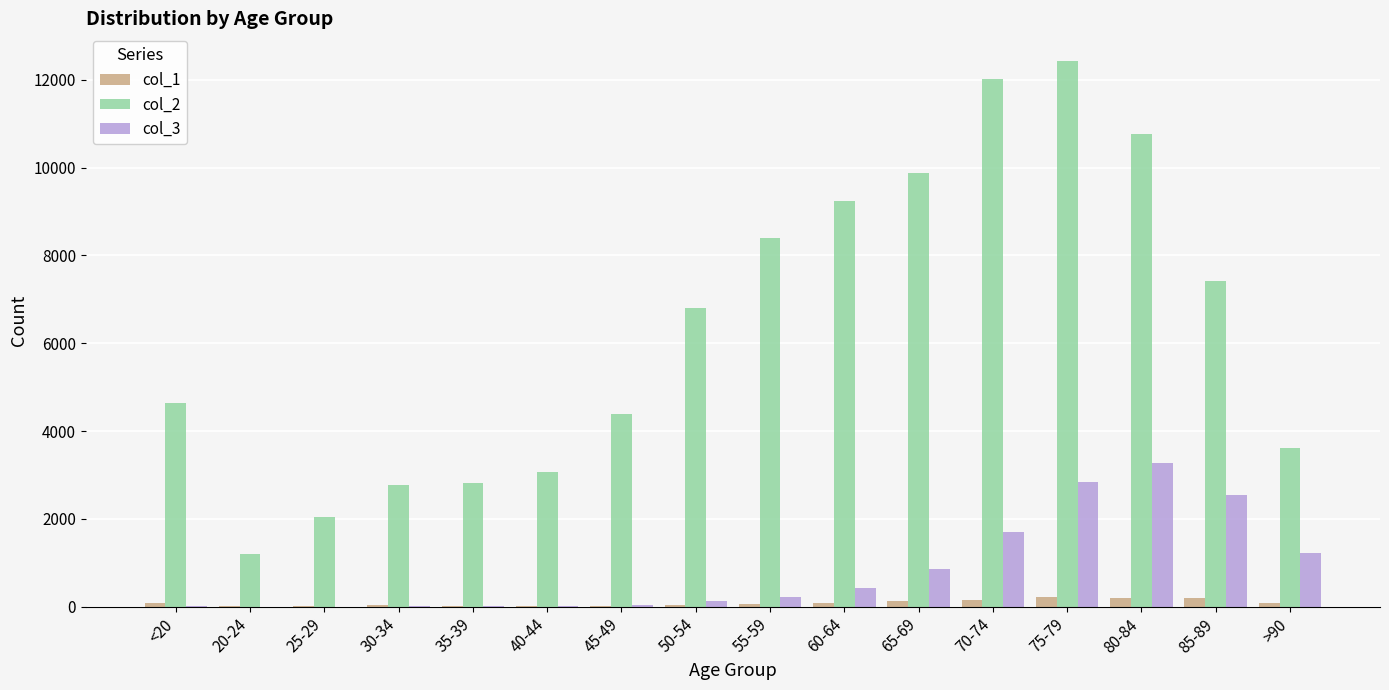

Which label corresponds to the largest value in the chart?

75-79